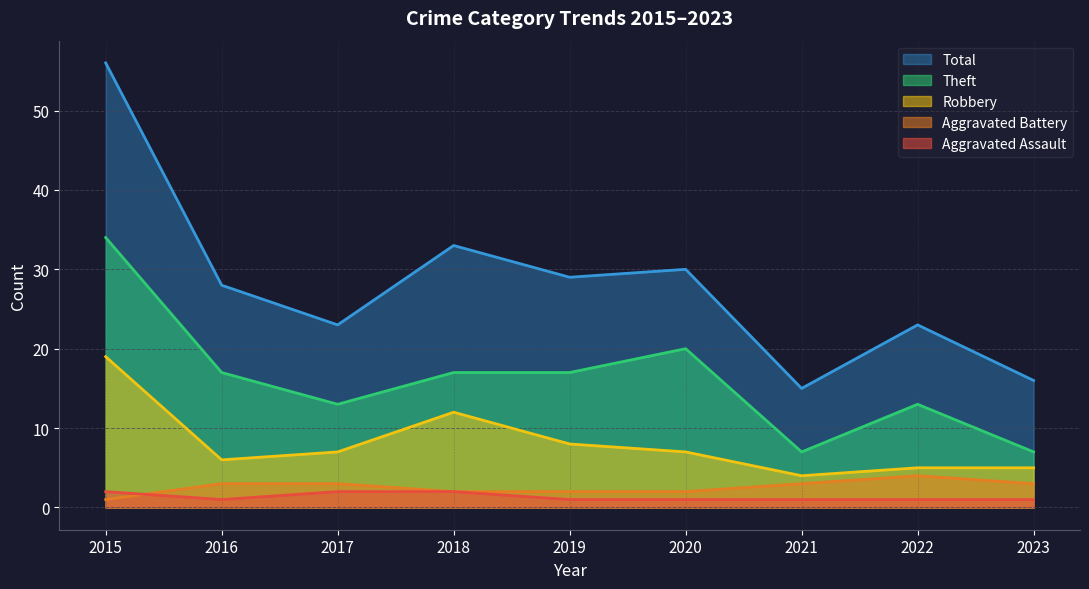

At which category does the chart reach its minimum across all series?

2016